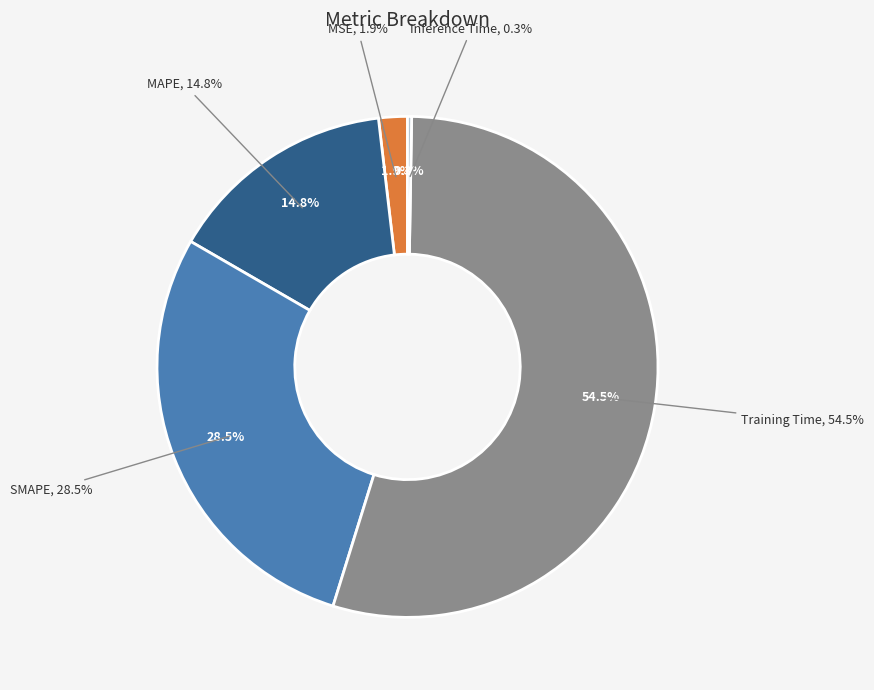

Which category has the biggest portion of the pie?

Training Time